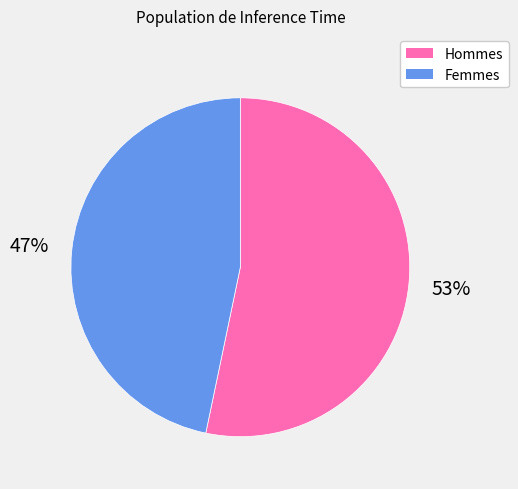

What percentage is the Femmes slice, to the nearest percent?

47%